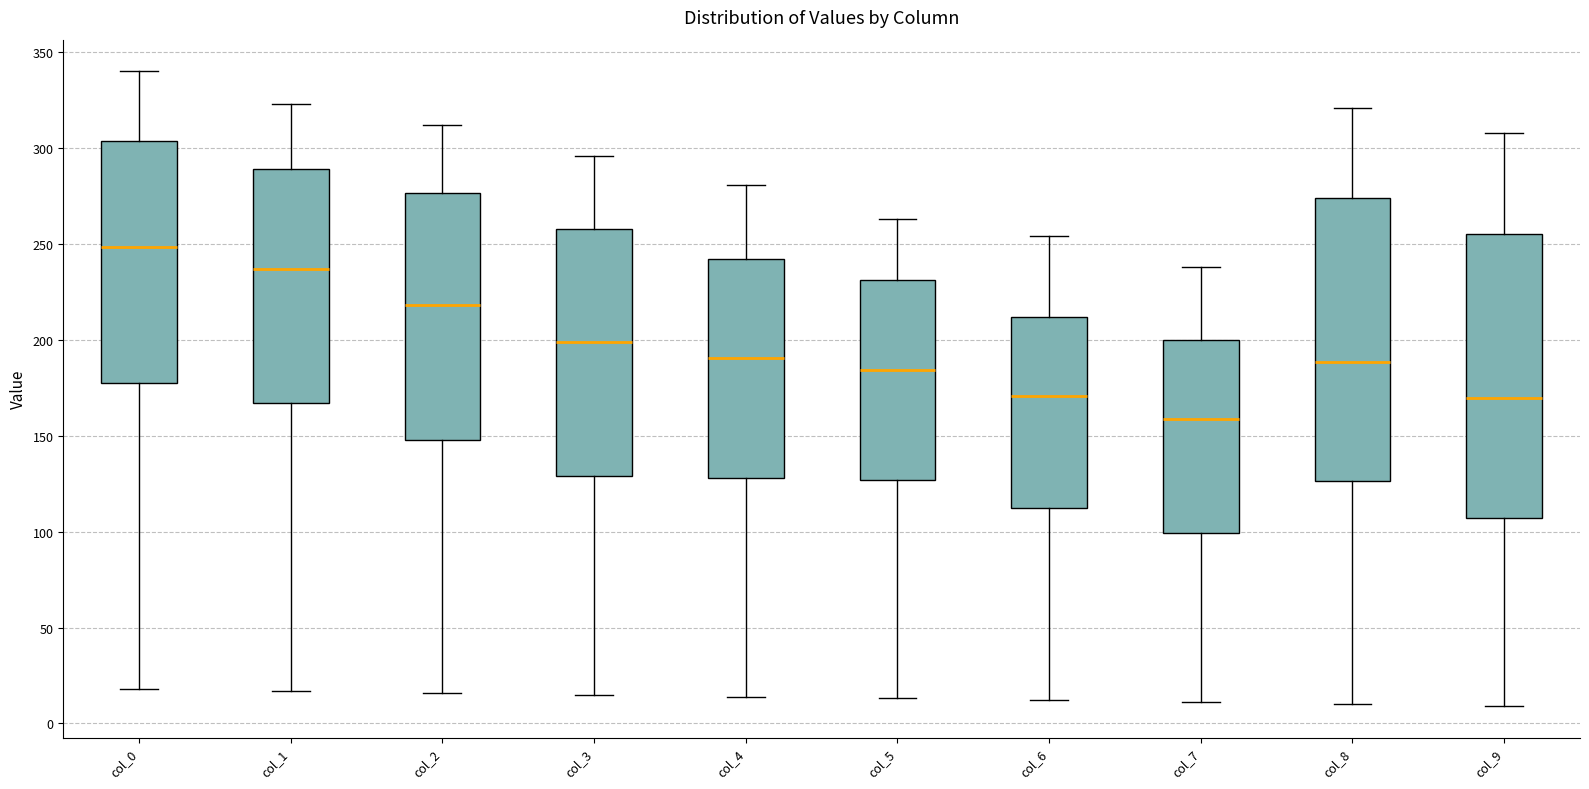

Reading left to right, transcribe this box plot: for each box, give where its median line is, the range the box spans, and where its two whiskers end, as read against the y-axis. The values are not printed on the chart, so give them approximately, as read against the axis.

col_0: median 250, box 180 to 305, whiskers 20 to 340
col_1: median 235, box 165 to 290, whiskers 15 to 325
col_2: median 220, box 150 to 275, whiskers 15 to 310
col_3: median 200, box 130 to 260, whiskers 15 to 295
col_4: median 190, box 130 to 240, whiskers 15 to 280
col_5: median 185, box 125 to 230, whiskers 15 to 265
col_6: median 170, box 110 to 210, whiskers 10 to 255
col_7: median 160, box 100 to 200, whiskers 10 to 240
col_8: median 190, box 125 to 275, whiskers 10 to 320
col_9: median 170, box 105 to 255, whiskers 10 to 310